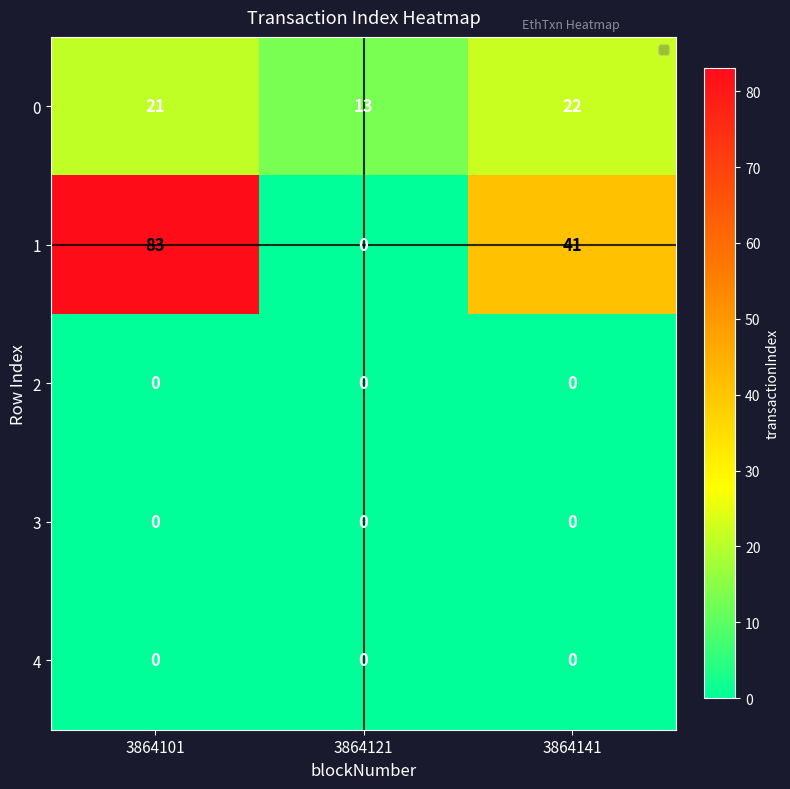

List the labels in order of 1 value, smallest first.

3864121, 3864141, 3864101